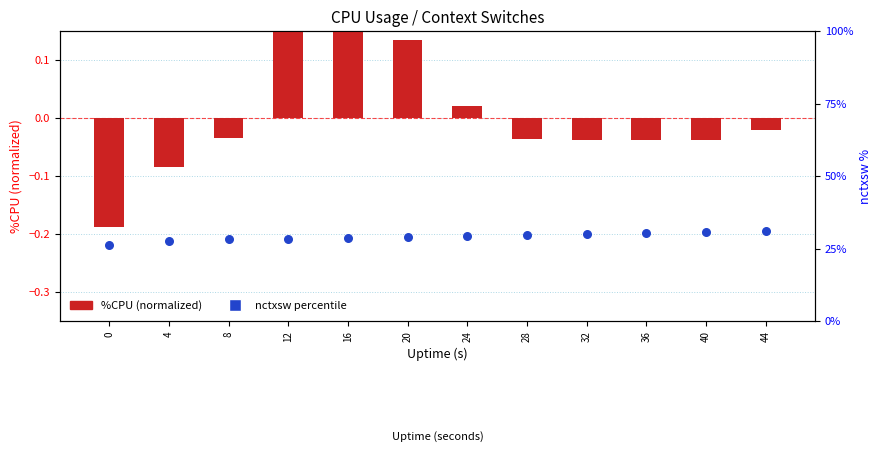

Which series has the largest Y range (max minus min)?

nctxsw percentile